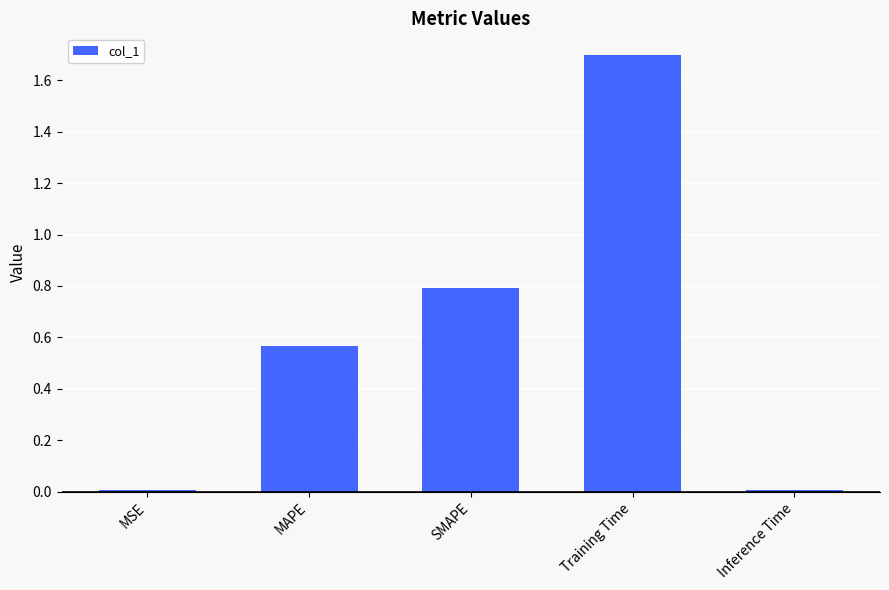

What is the label of the 4th bar from the right?

MAPE